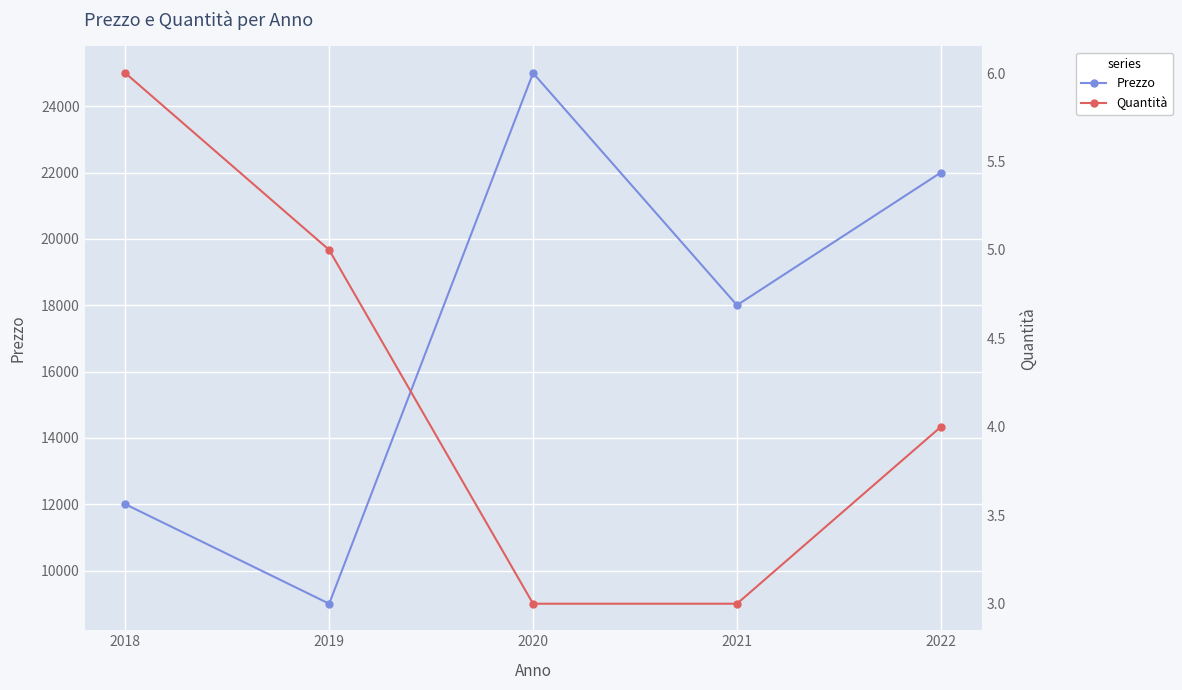

What is the sum of the Quantità values at 2019 and 2021?

8